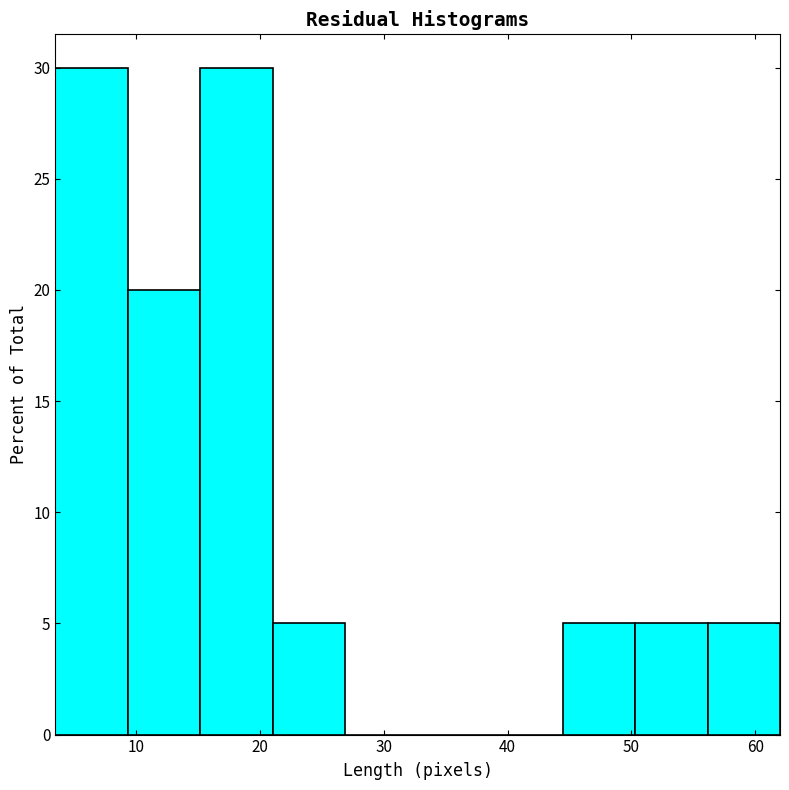

Reading left to right, list every bar in this chart as the range it spans on the x-axis followed by its height. Neither the bar edges nor the heights are printed on the chart, so give them approximately, as read against the axes.

4 to 9: 30
9 to 15: 20
15 to 21: 30
21 to 27: 5
27 to 33: 0
33 to 39: 0
39 to 44: 0
44 to 50: 5
50 to 56: 5
56 to 62: 5